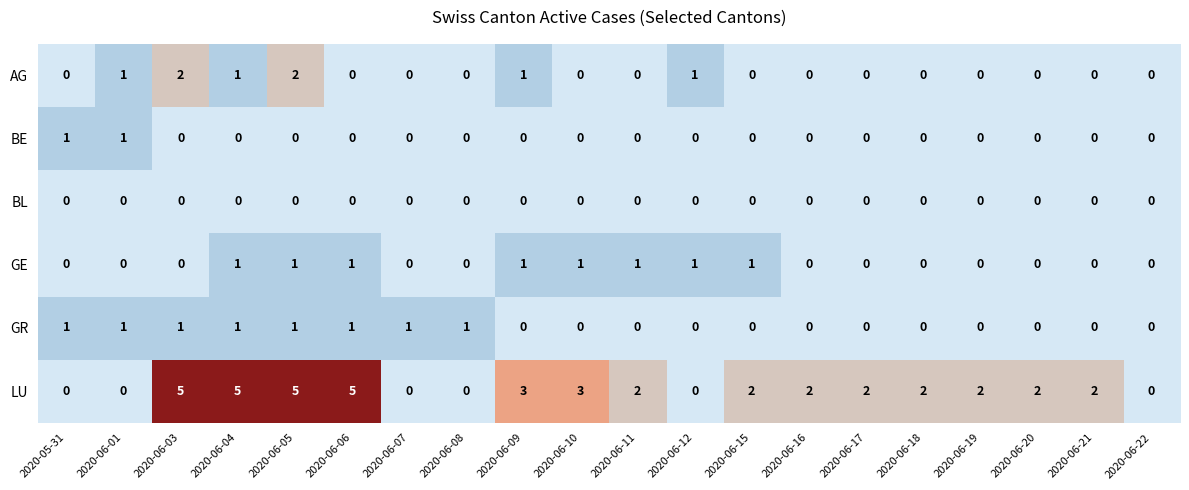

Which series changed the most between 2020-06-03 and 2020-06-08?

LU